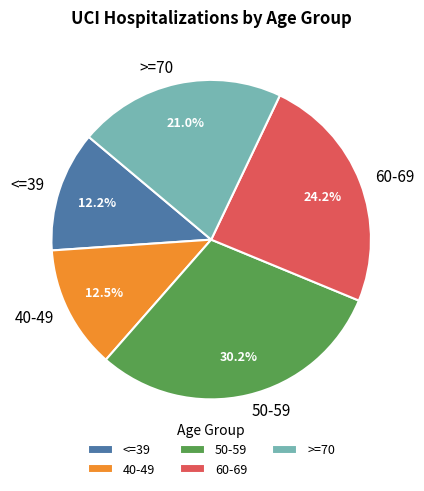

Is 50-59 the majority of the pie?

No